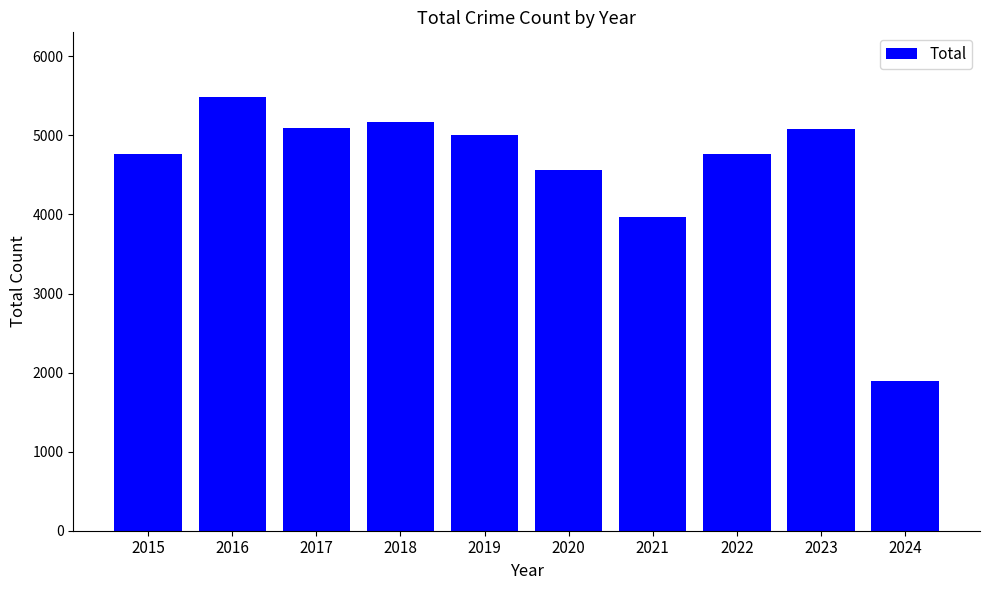

Count the number of data series in this chart.

1